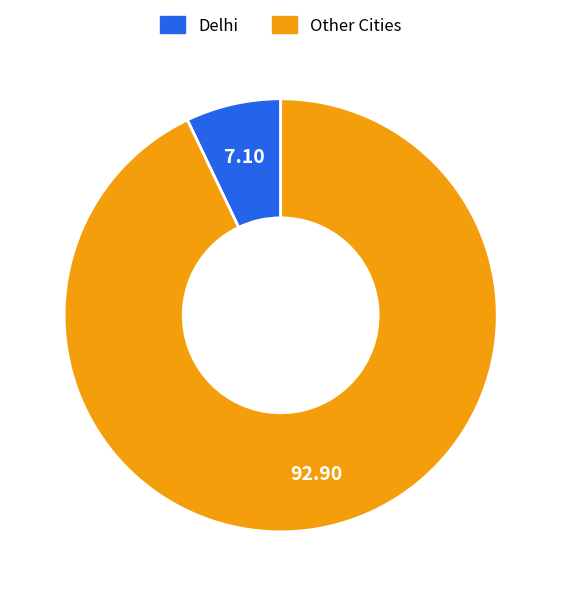

Does any single category account for the majority?

Yes